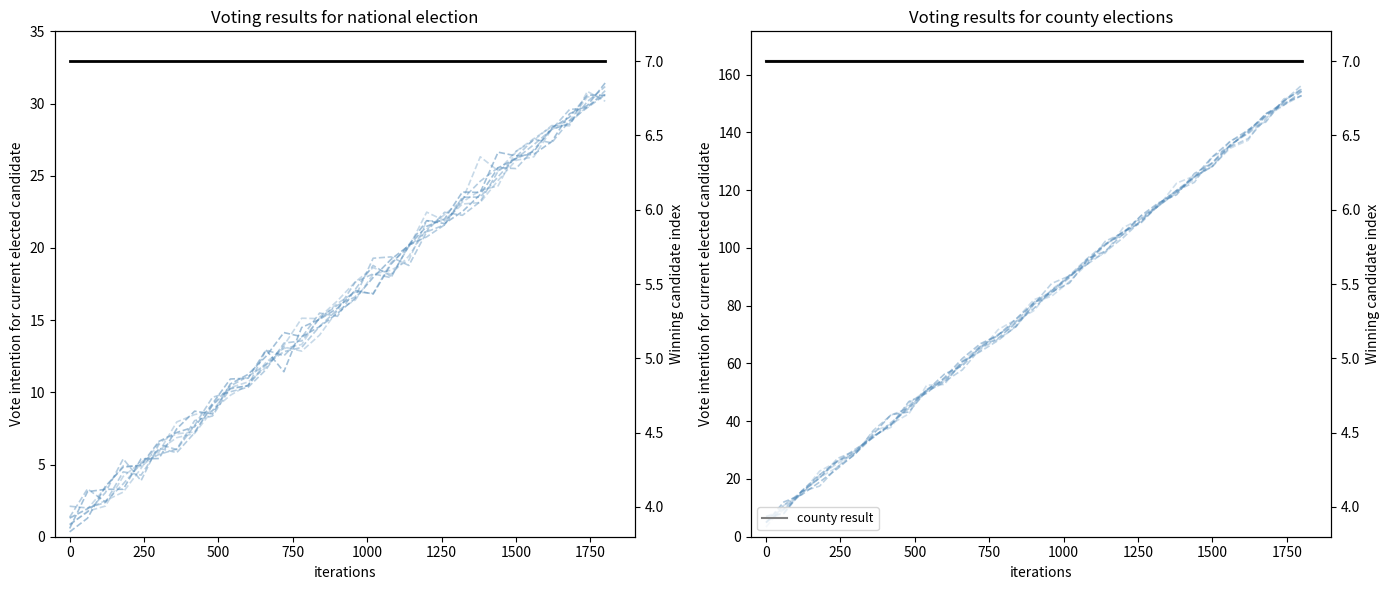

True or false: company id (normalized) and county result cross at least once.

False